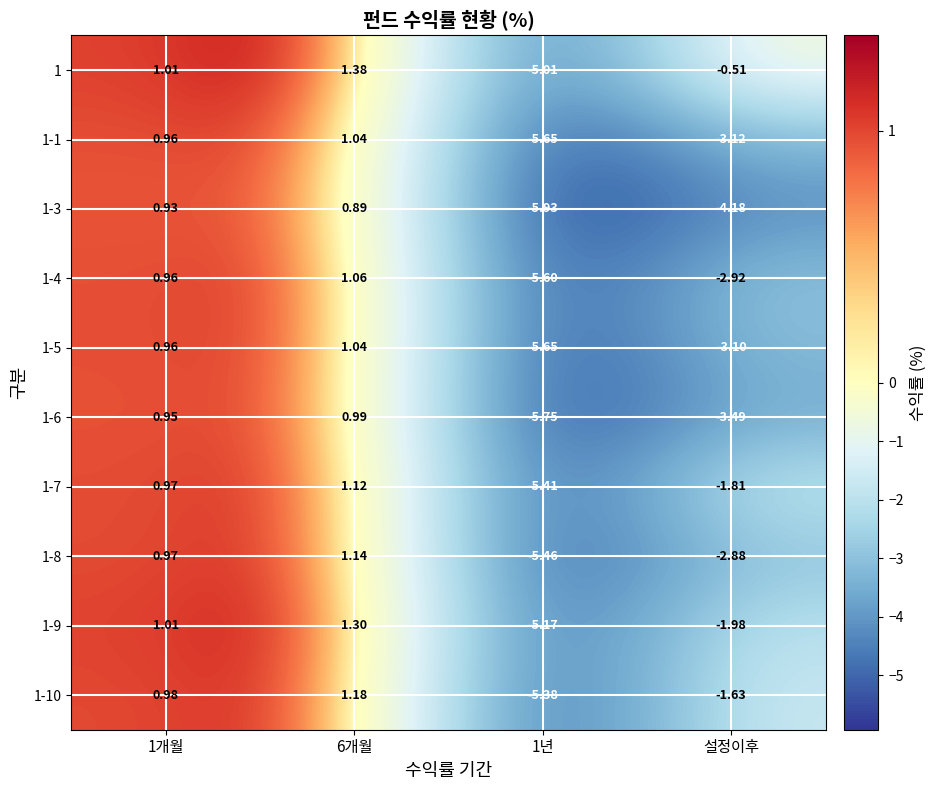

At how many categories does at least one series exceed -1?

3